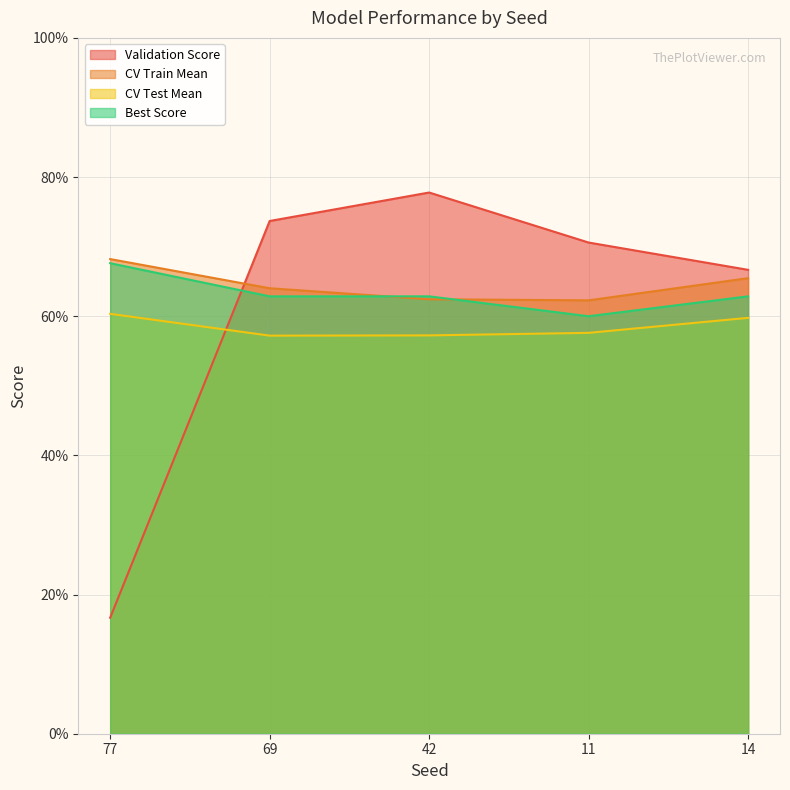

What value does the Best Score series have at 77?

0.7